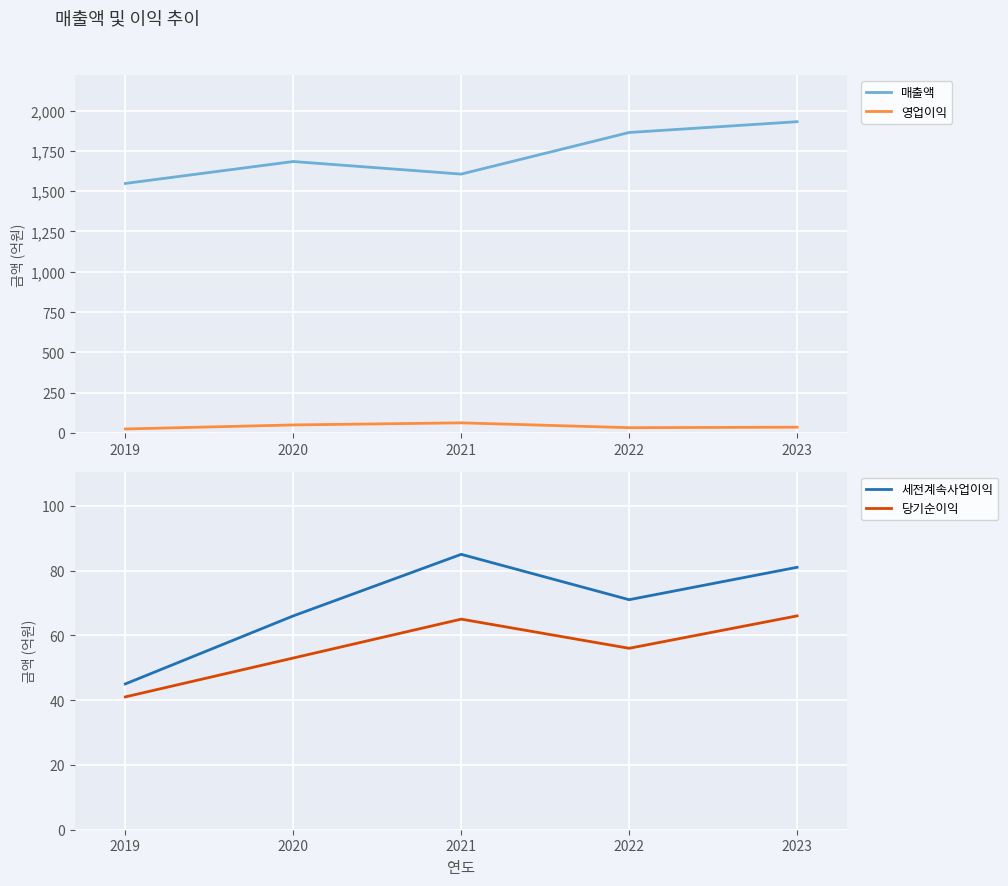

True or false: 세전계속사업이익 and 영업이익 cross at least once.

False